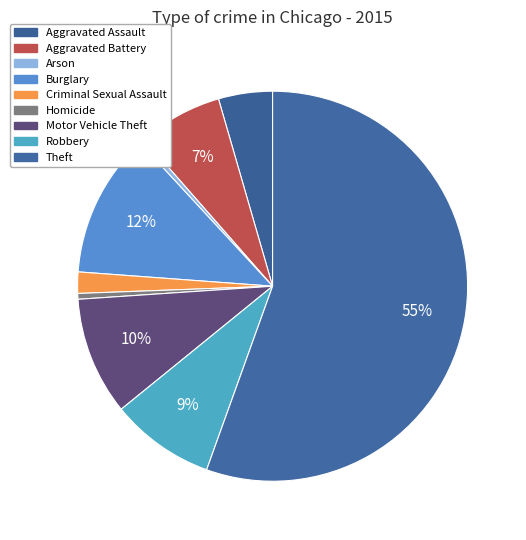

Count the number of slices in the pie.

9